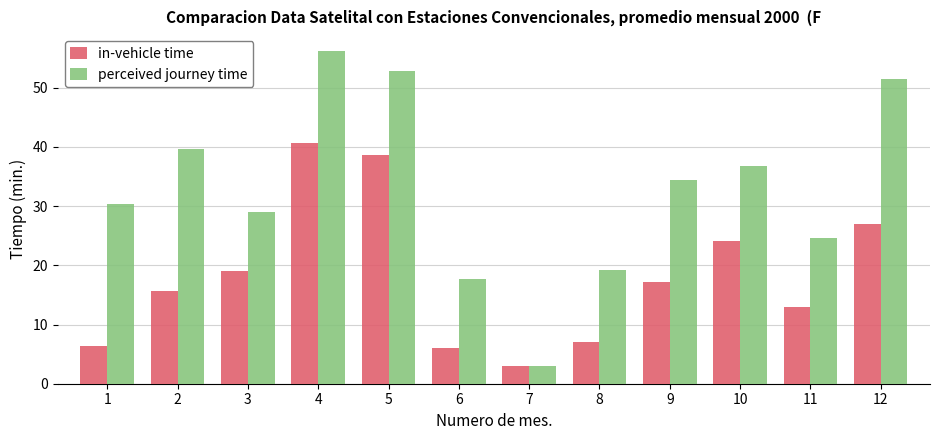

At how many categories does at least one series exceed 47?

3